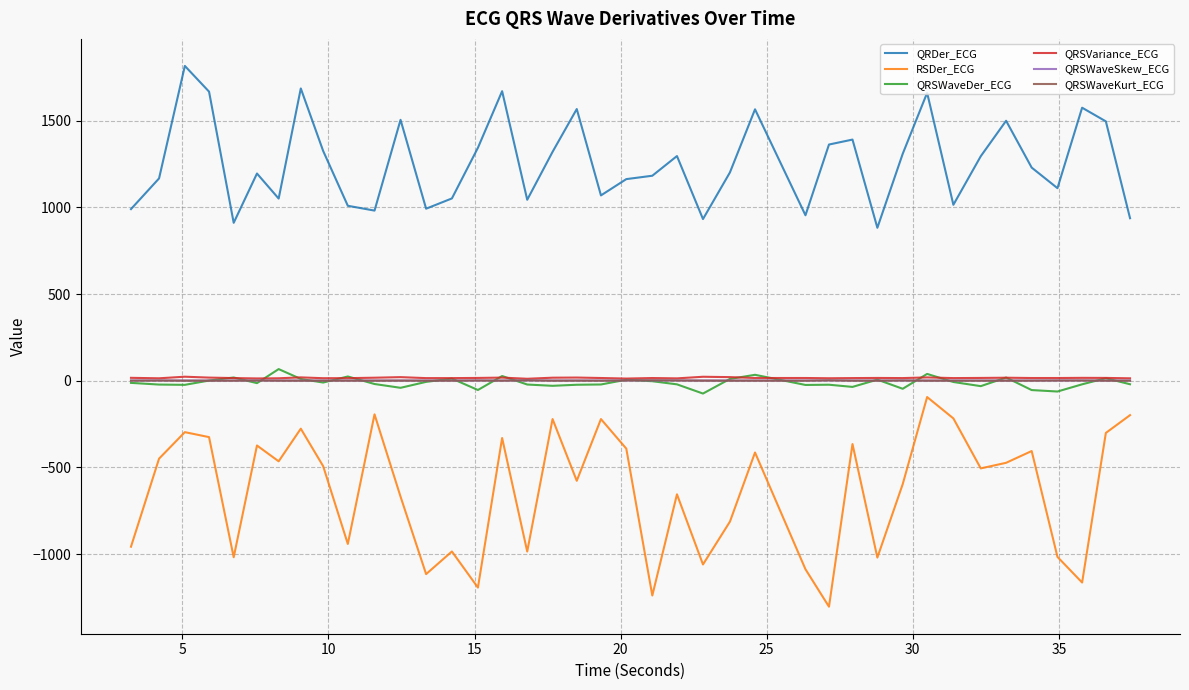

True or false: RSDer_ECG and QRSWaveDer_ECG intersect in this chart.

False